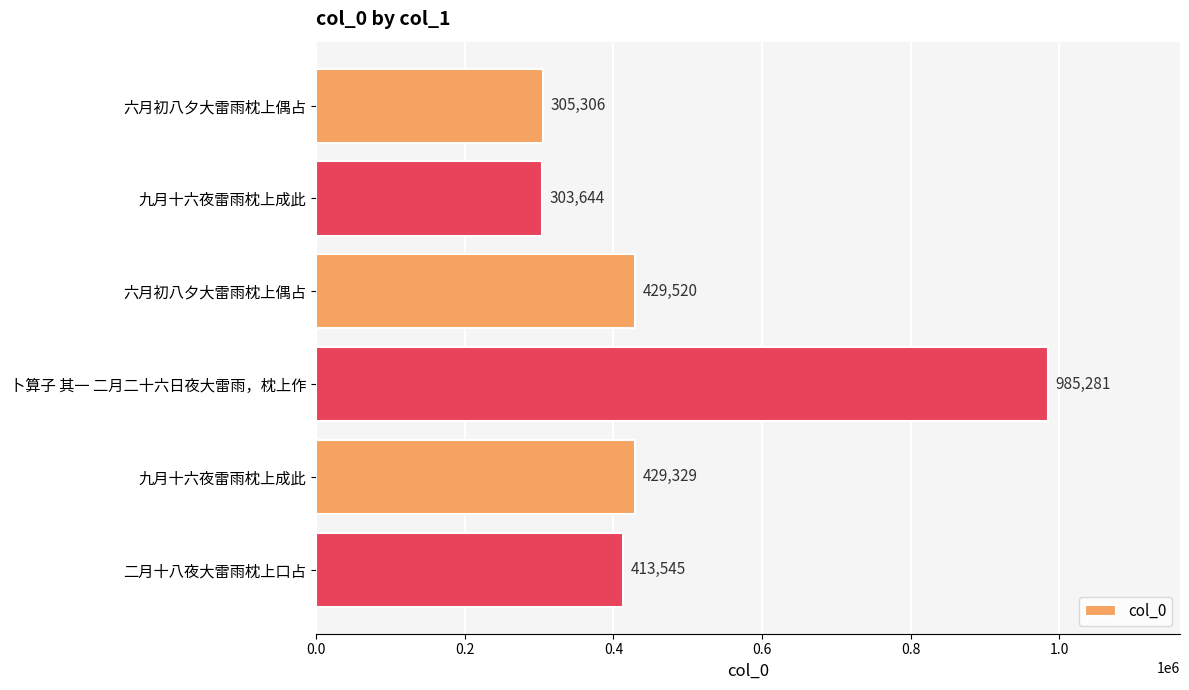

Count the number of categories in the chart.

6